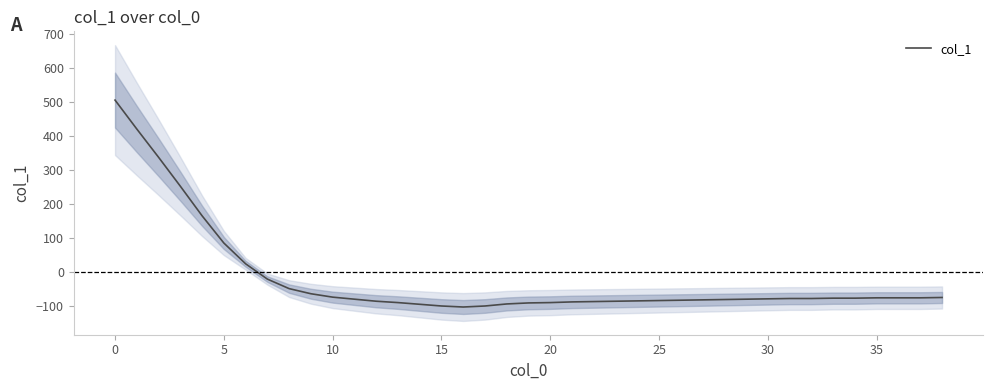

What is the value of the 17th point from the left?

-103